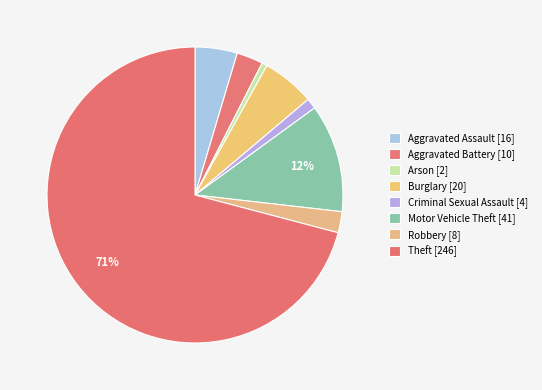

Rank the categories by value from highest to lowest.

Theft, Motor Vehicle Theft, Burglary, Aggravated Assault, Aggravated Battery, Robbery, Criminal Sexual Assault, Arson